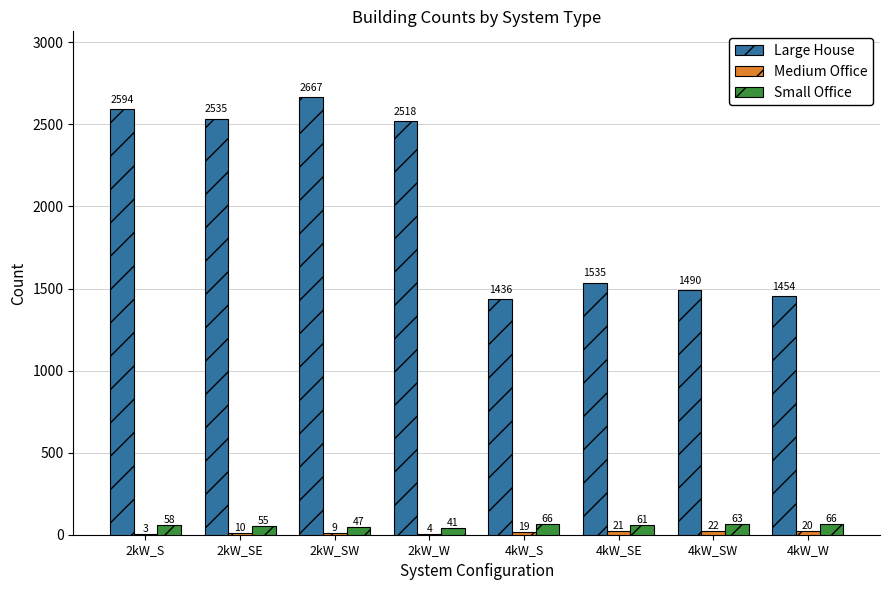

How many series are shown in this chart?

3